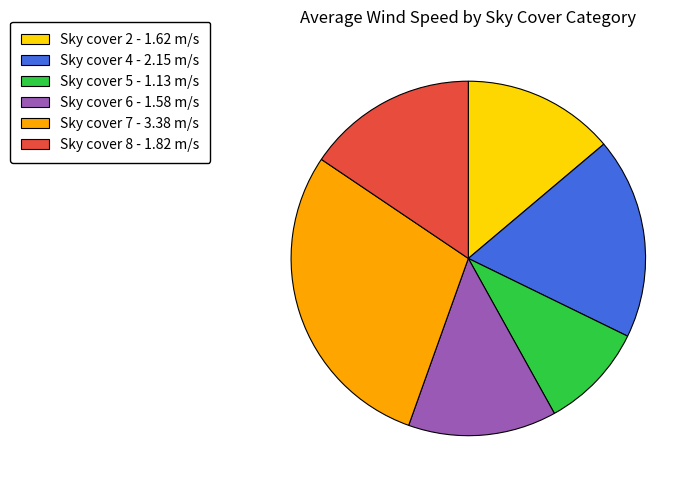

Is the sum of Sky cover 2 - 1.62 m/s and Sky cover 4 - 2.15 m/s greater than half?

No